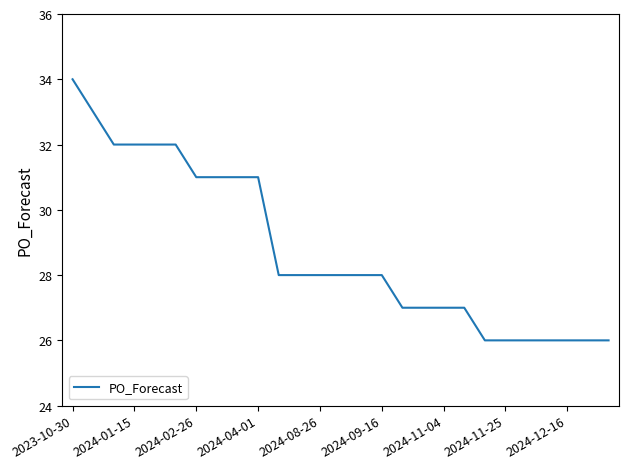

What is the greatest value displayed?

34